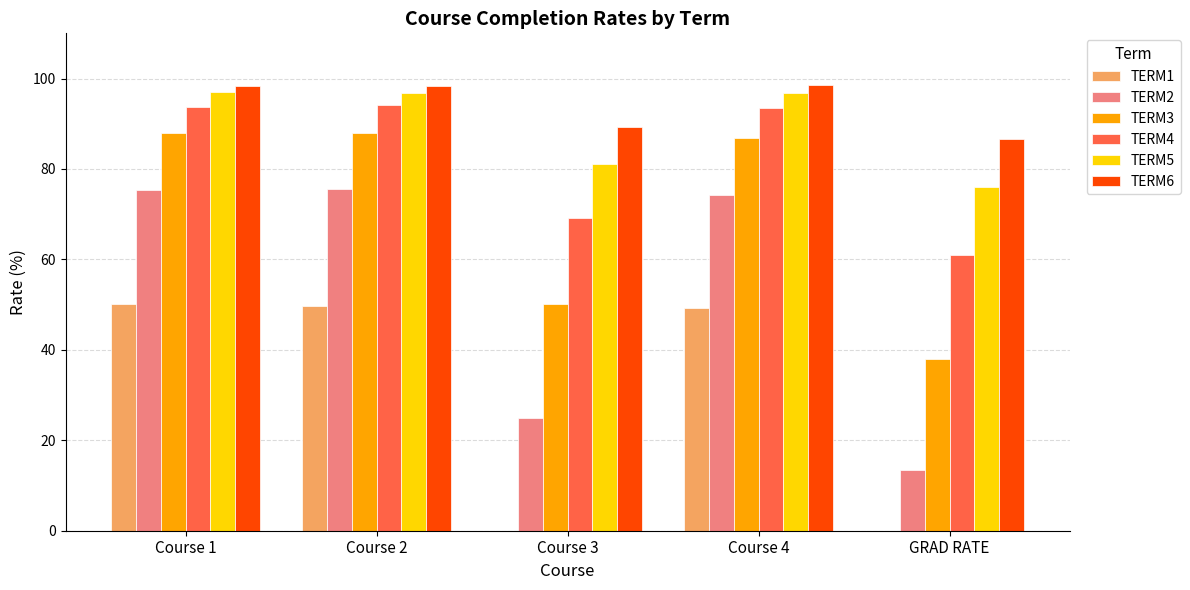

Is the value of TERM2 at Course 2 greater than the value of TERM4 at Course 3?

Yes